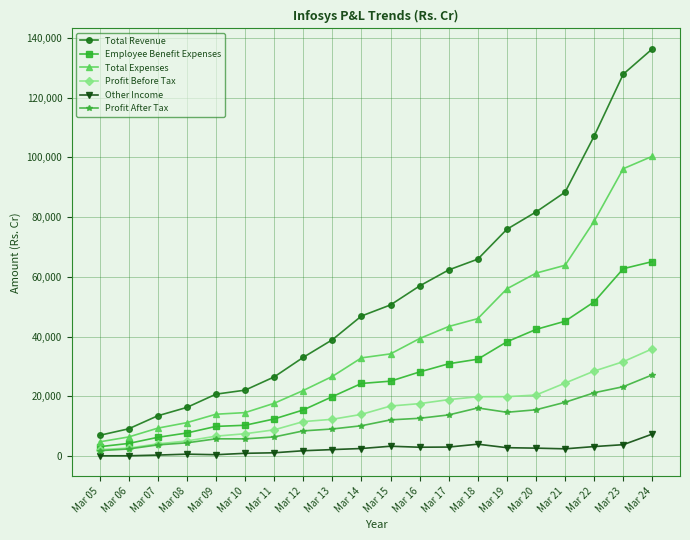

True or false: Total Expenses has more than 1 points higher than both neighbors.

False